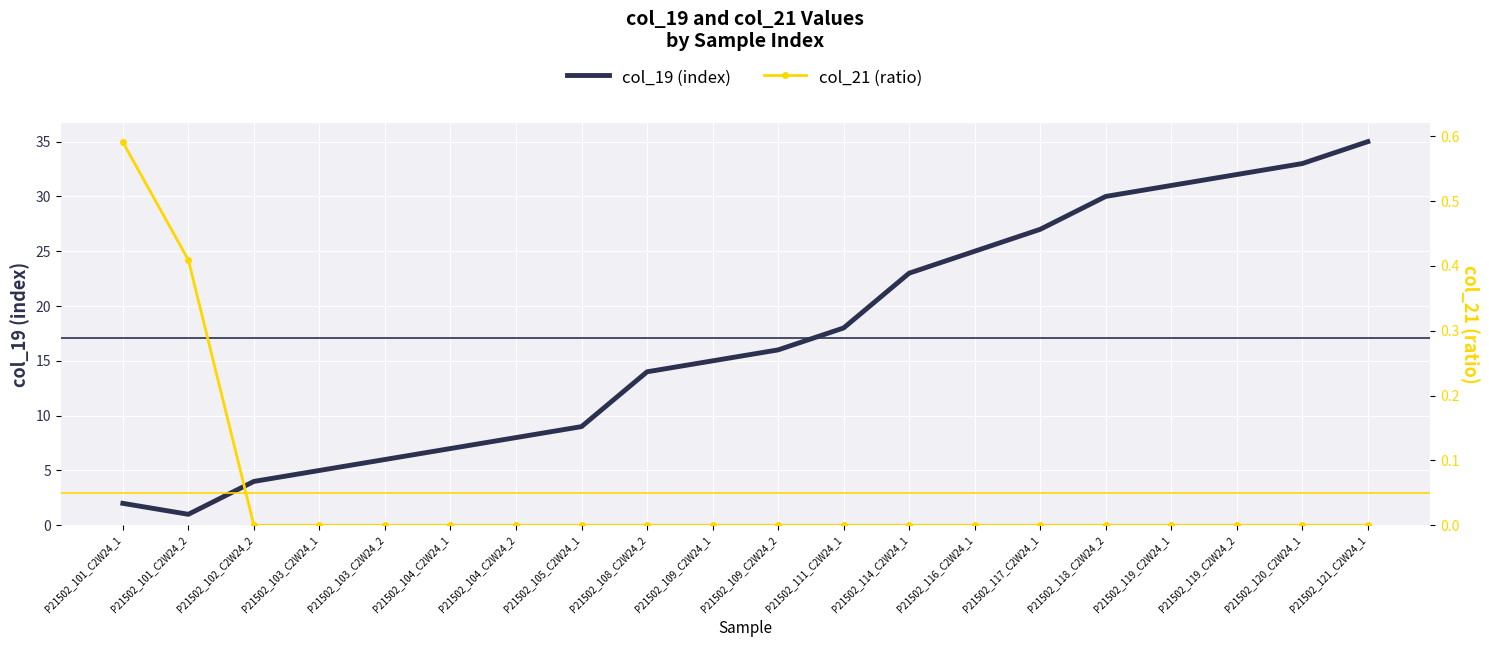

Which category has the lowest value in the col_19 series?

P21502_101_C2W24_2